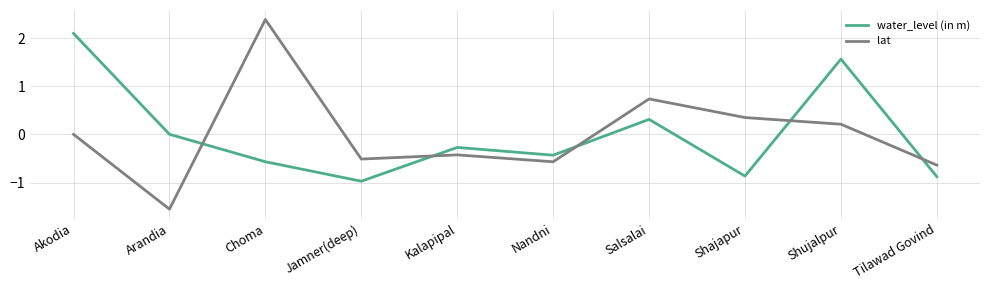

What value does the lat series have at Nandni?

-0.6